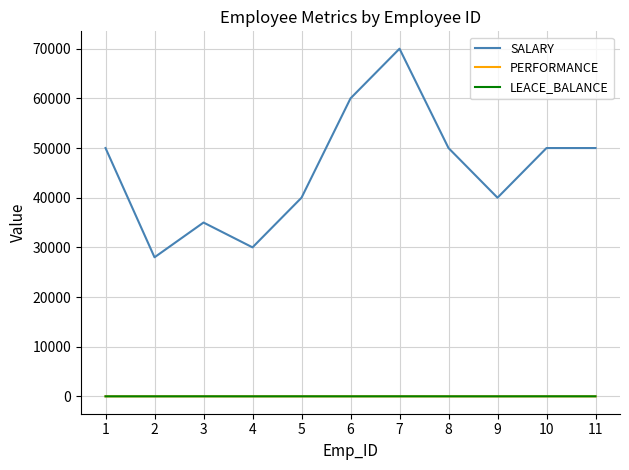

How many lines are shown in the chart?

3